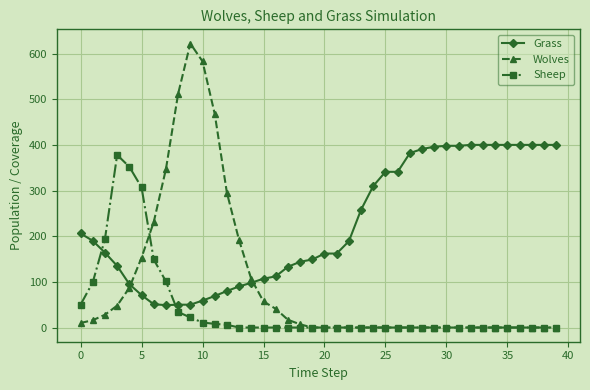

True or false: Sheep and Wolves intersect in this chart.

True